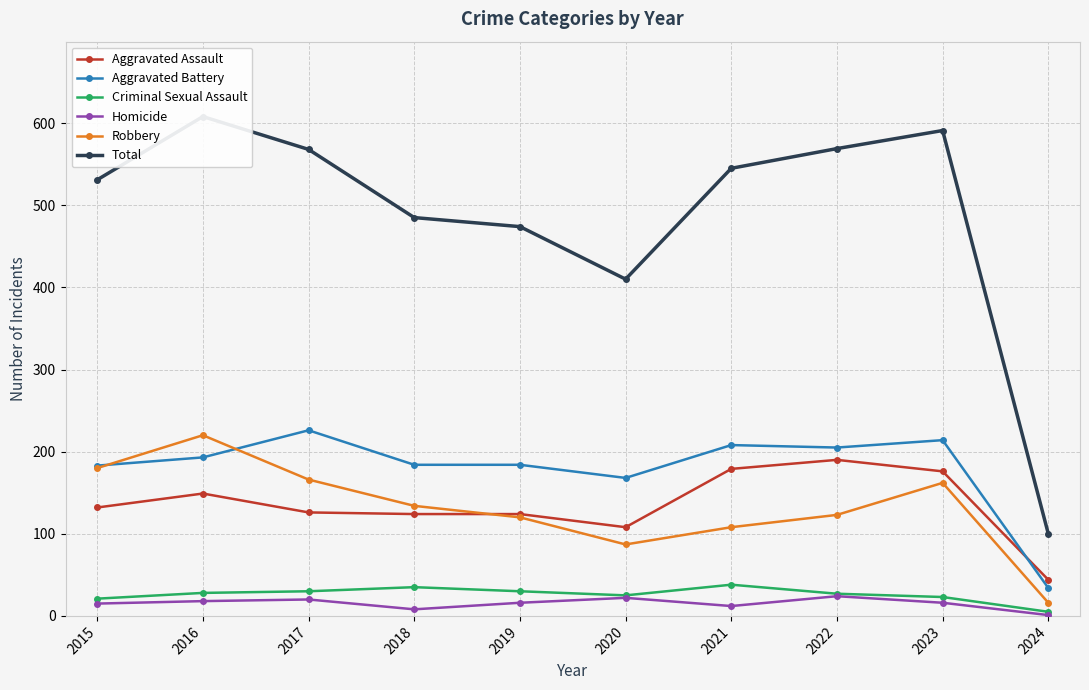

What are all the series names shown in the legend?

Aggravated Assault, Aggravated Battery, Criminal Sexual Assault, Homicide, Robbery, Total